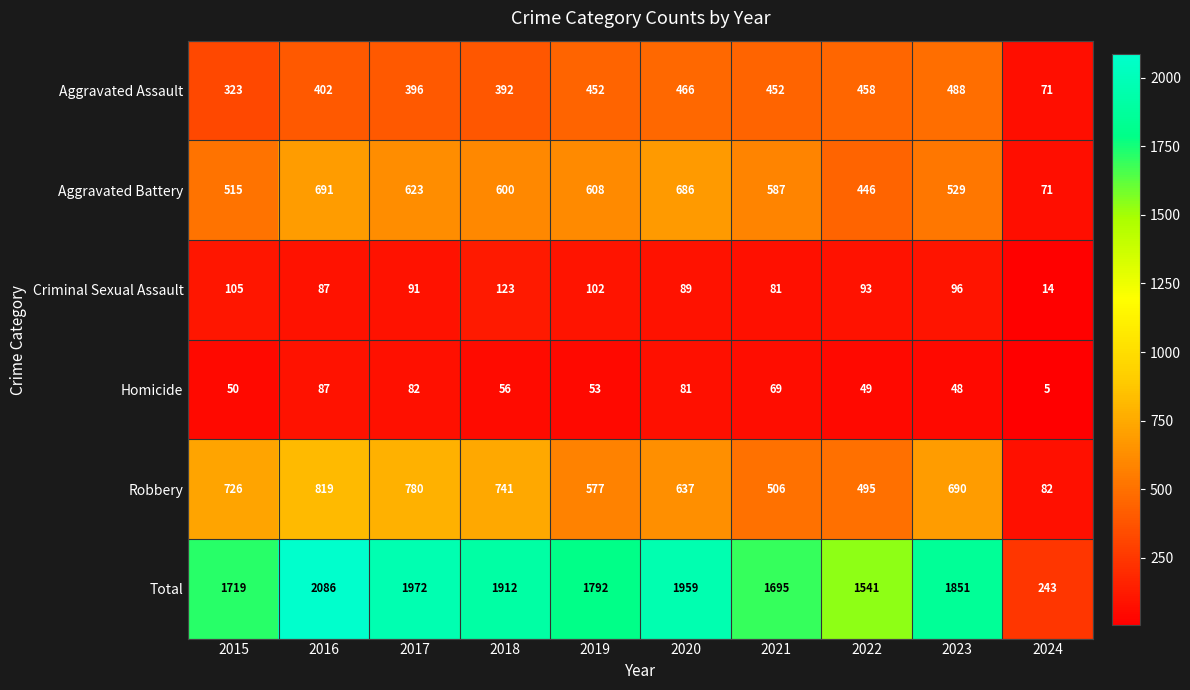

Is it true that Aggravated Assault equals 252 at 2020?

False